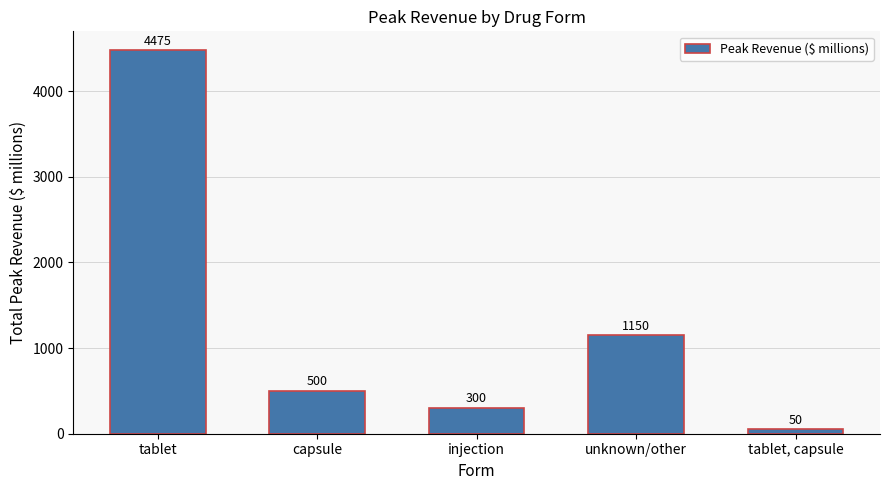

How many data points are less than 500?

2